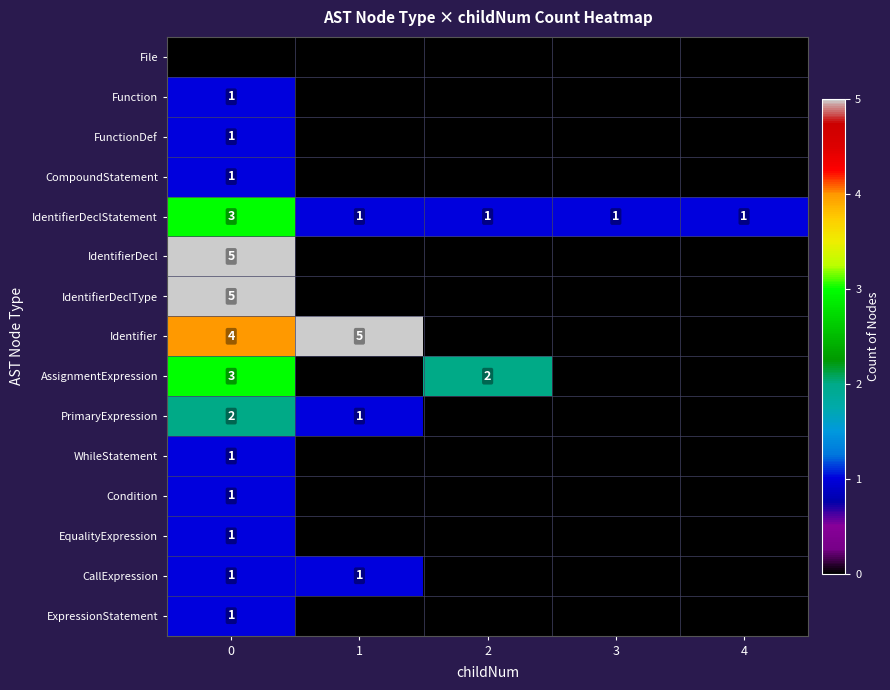

The IdentifierDeclType series shows 5 at 0. True or false?

True